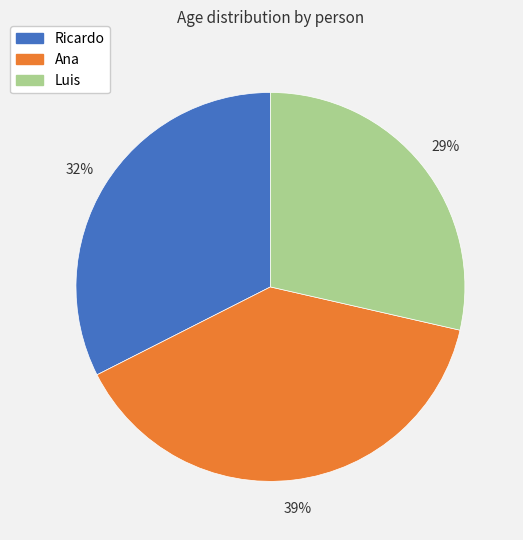

What percentage is the Ana slice, to the nearest percent?

39%